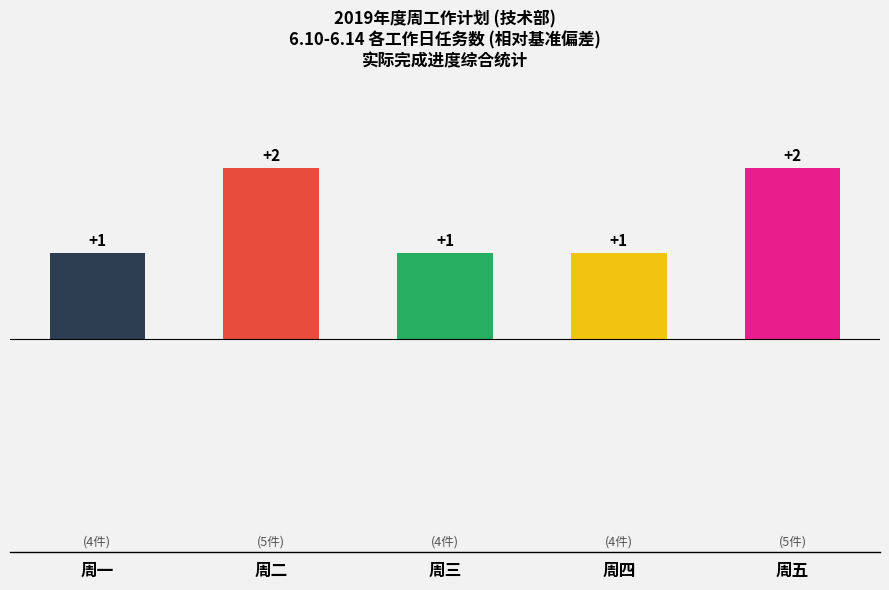

Between 周三 and 周二, which is larger?

周二